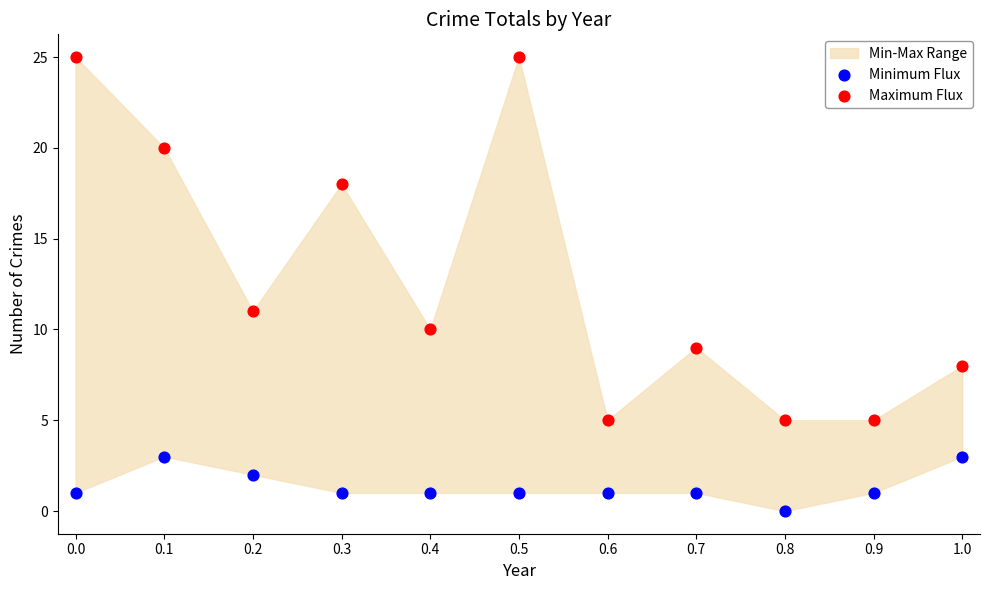

Across all series, what Y value is closest to 12?

11